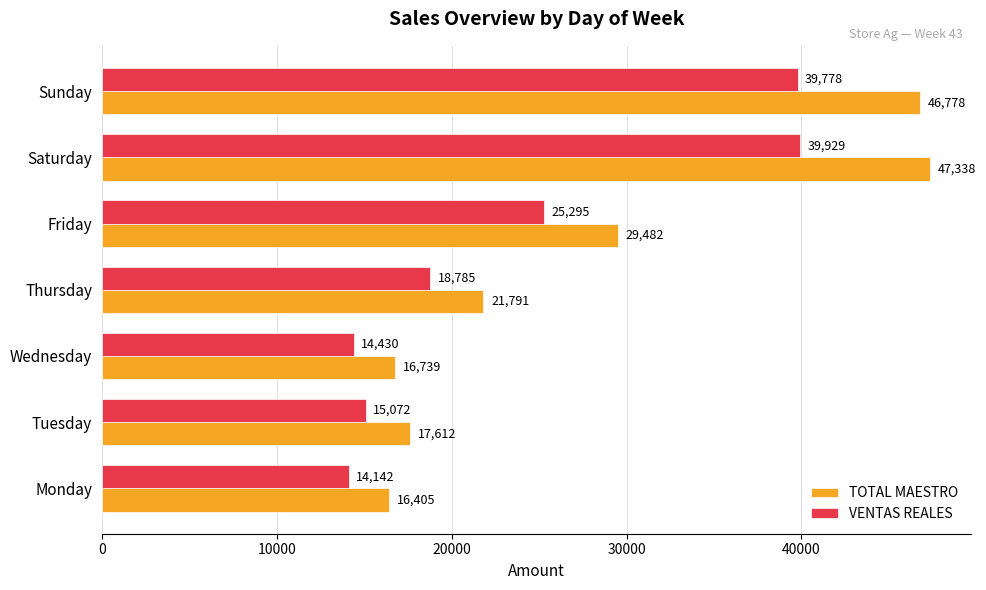

How many categories are shown in the chart?

7